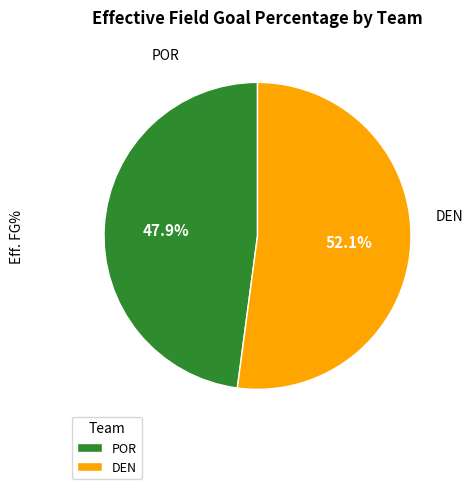

To the nearest percent, what portion does DEN represent?

52%